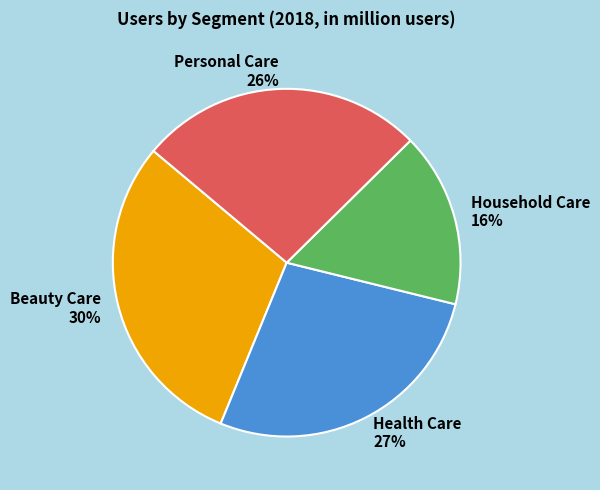

What percentage is the Beauty Care slice, to the nearest percent?

30%